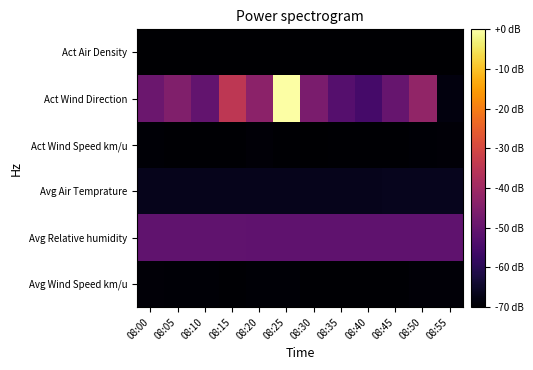

At how many categories does at least one series exceed 312?

1